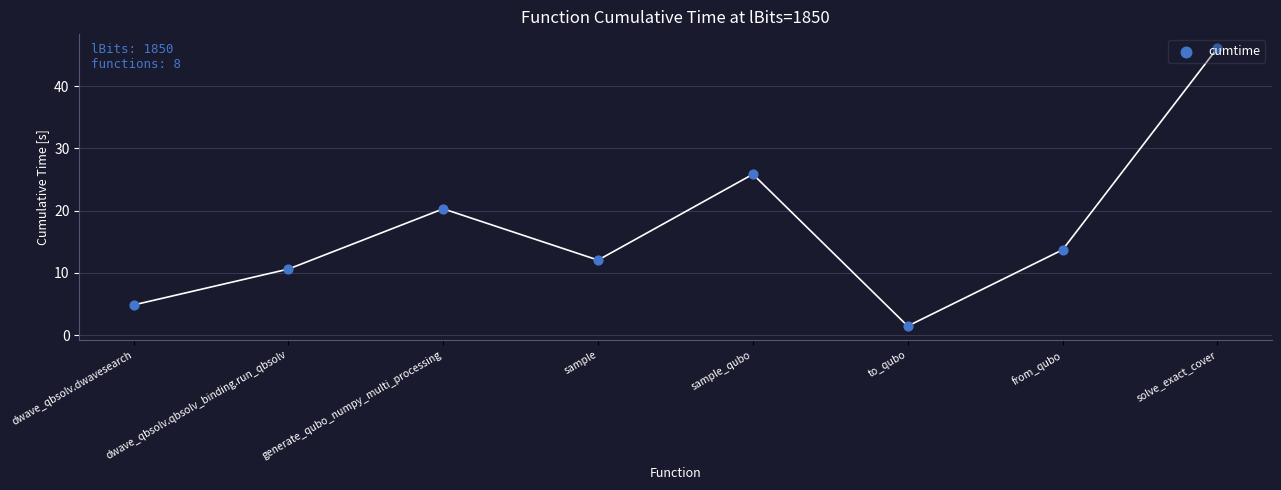

Which has a higher value, dwave_qbsolv.qbsolv_binding.run_qbsolv or sample_qubo?

sample_qubo